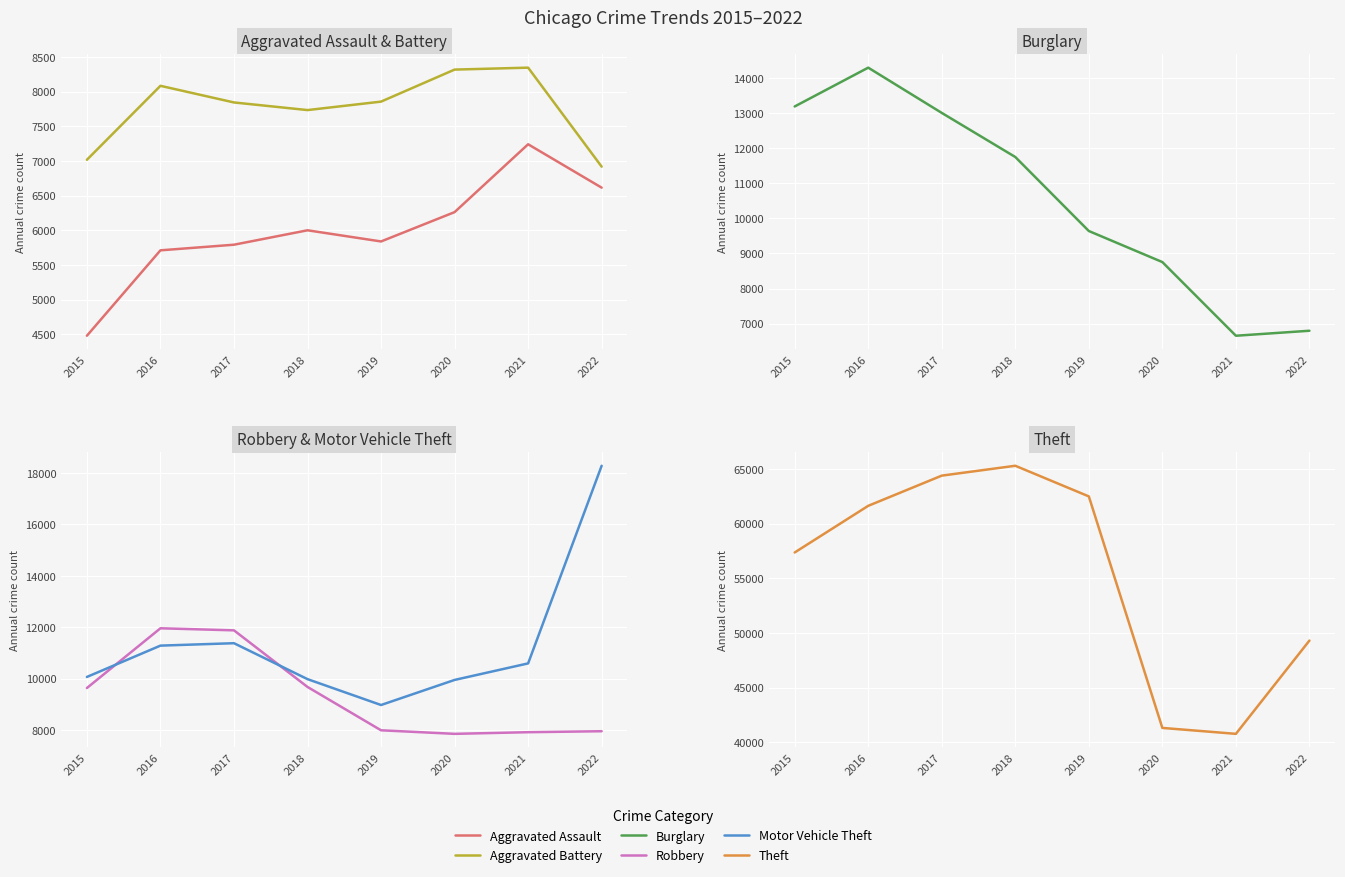

Which series has the largest range (max minus min)?

Theft